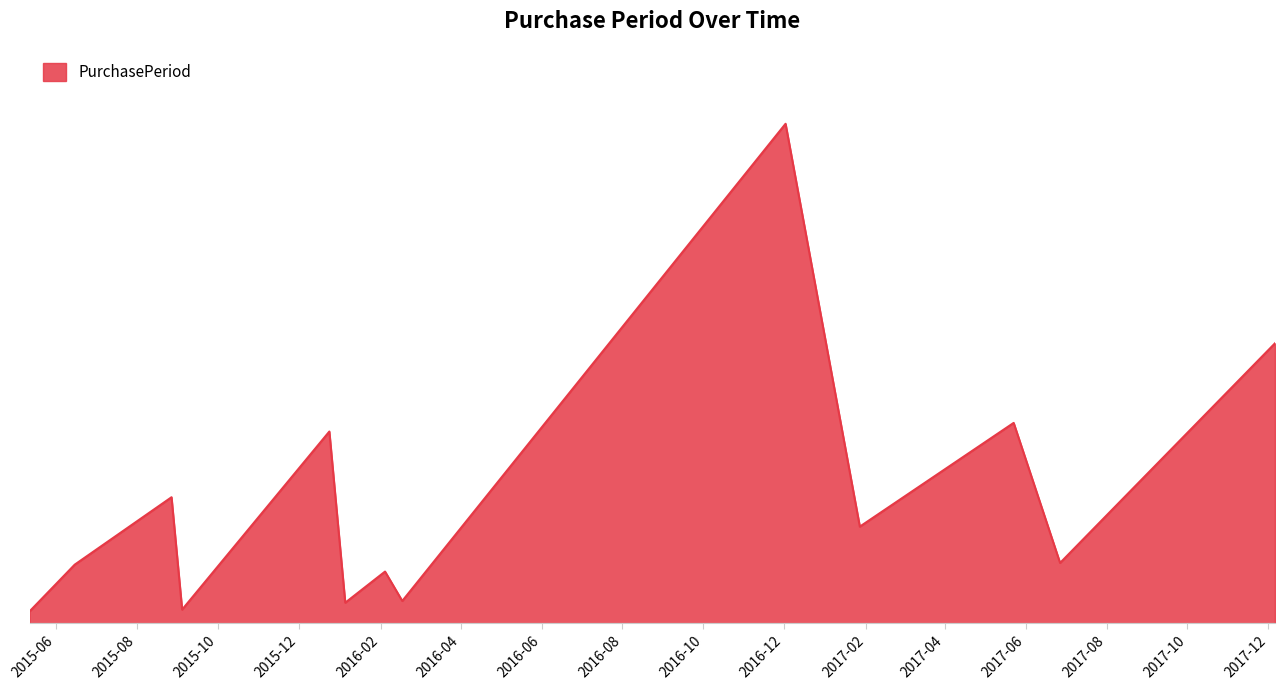

Does the chart display data point markers on the line(s)?

No